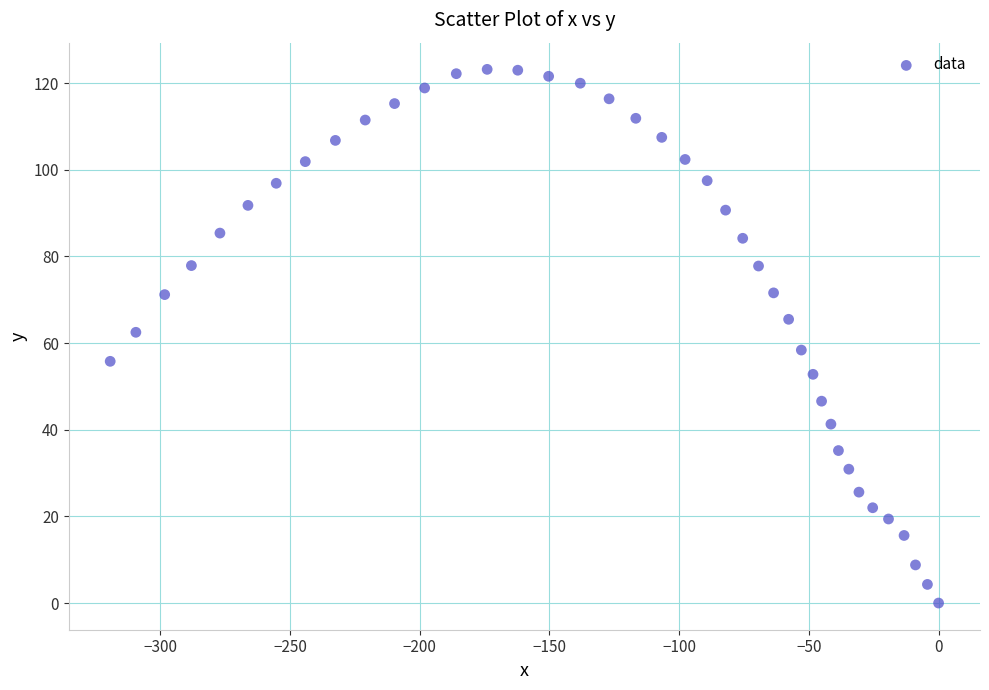

What is the range of X values (max minus min)?

319.3